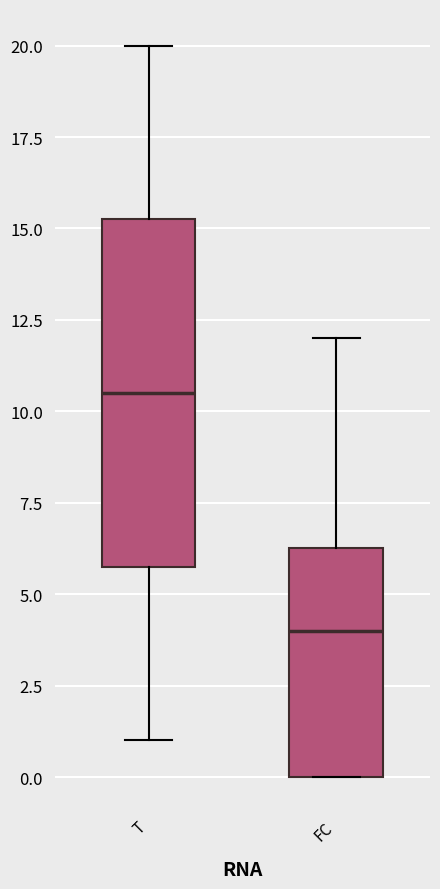

Reading left to right, read every box against the y-axis: the position of its median line, the range the box covers, and the ends of its whiskers. The values are not printed on the chart, so give them approximately, as read against the axis.

T: median 10.5, box 6.0 to 15.5, whiskers 1.0 to 20.0
FC: median 4.0, box 0.0 to 6.5, whiskers 0.0 to 12.0